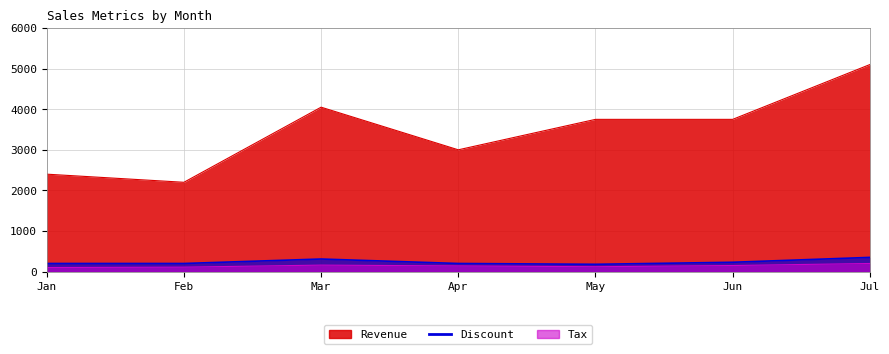

The value of Discount at Mar is 78. True or false?

False